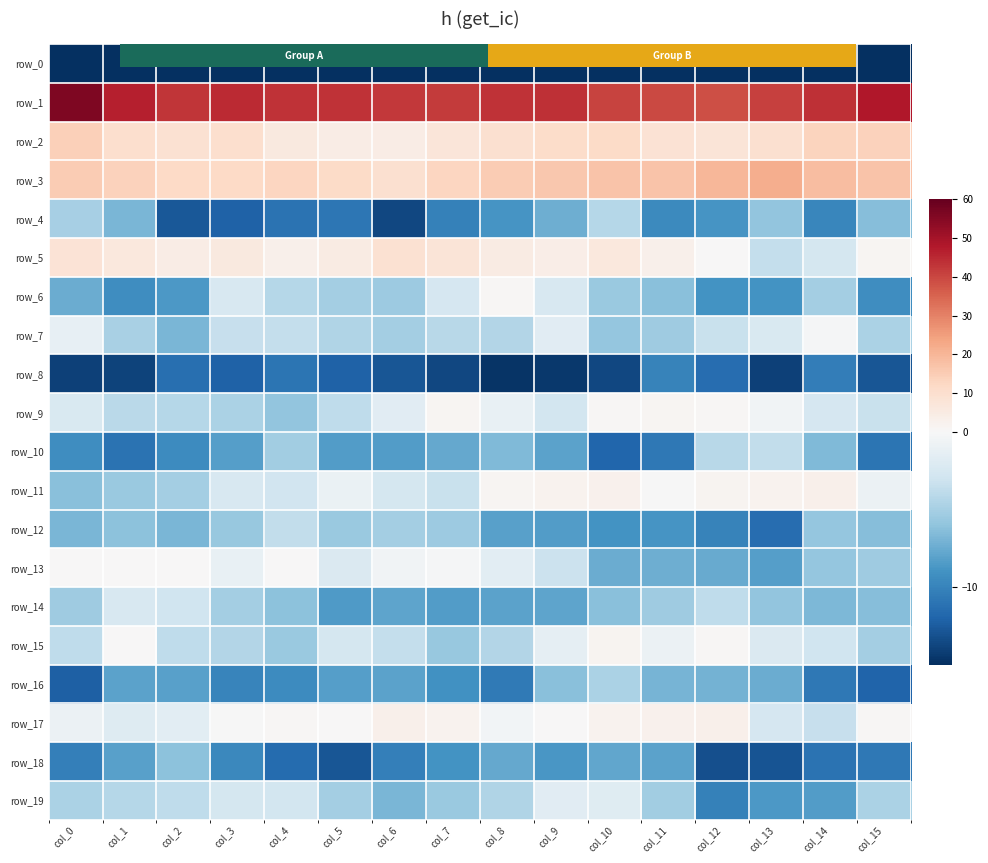

Where is row_17 nearest to the value 0?

col_5